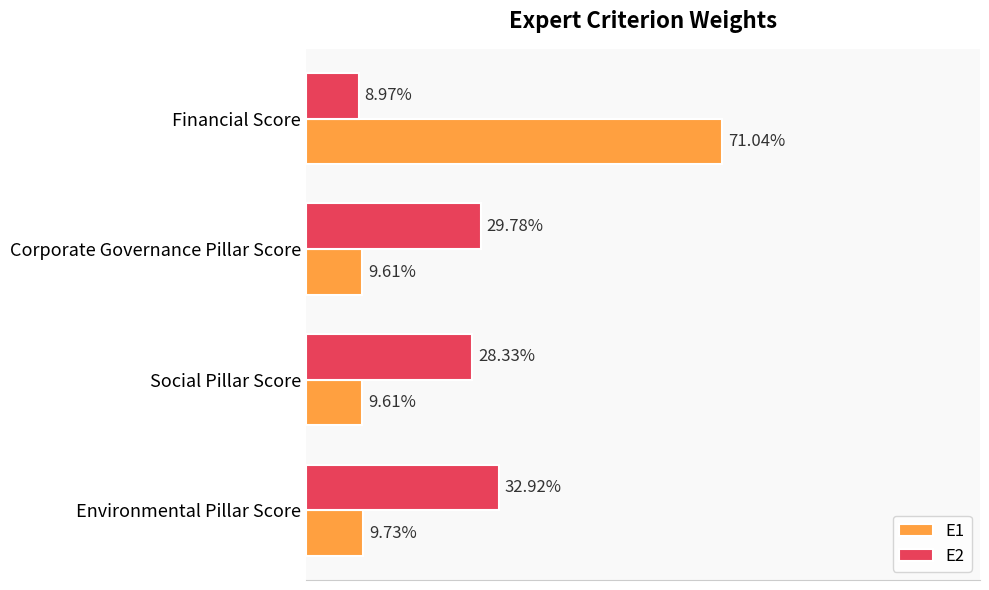

Reading right to left, what are all the values shown in this chart?

E1: 0.7	0.1	0.1	0.1
E2: 0.1	0.3	0.3	0.3